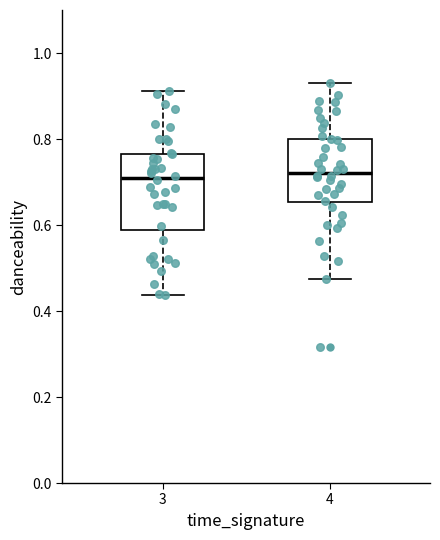

Comparing the boxes themselves (not the whiskers), which one is the tallest?

3